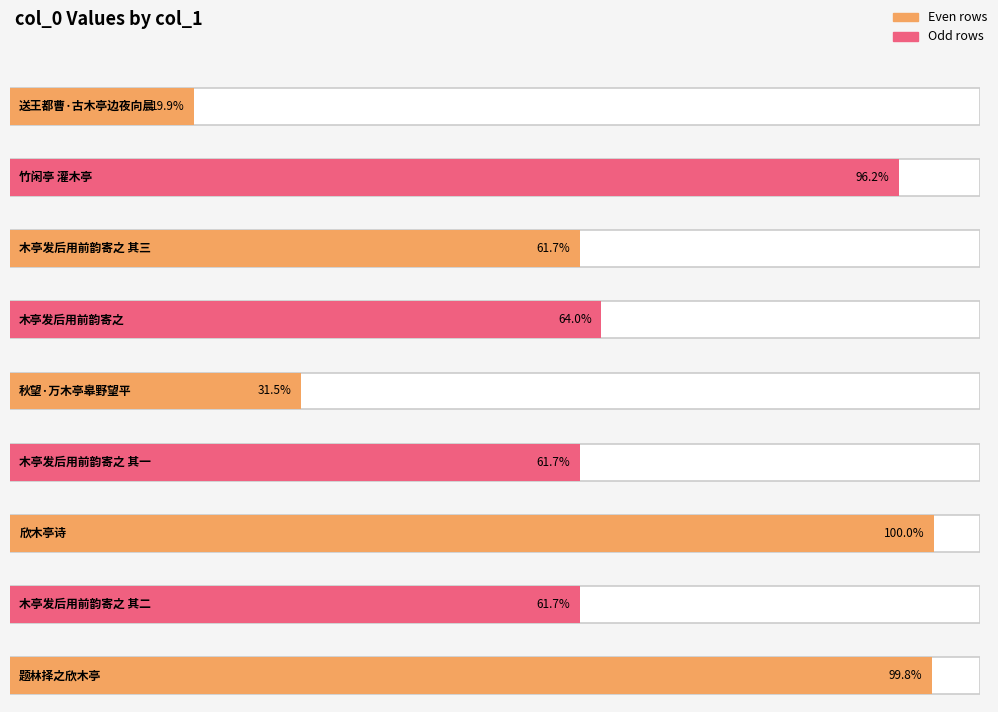

Where is the data nearest to the value 653792?

木亭发后用前韵寄之 其一